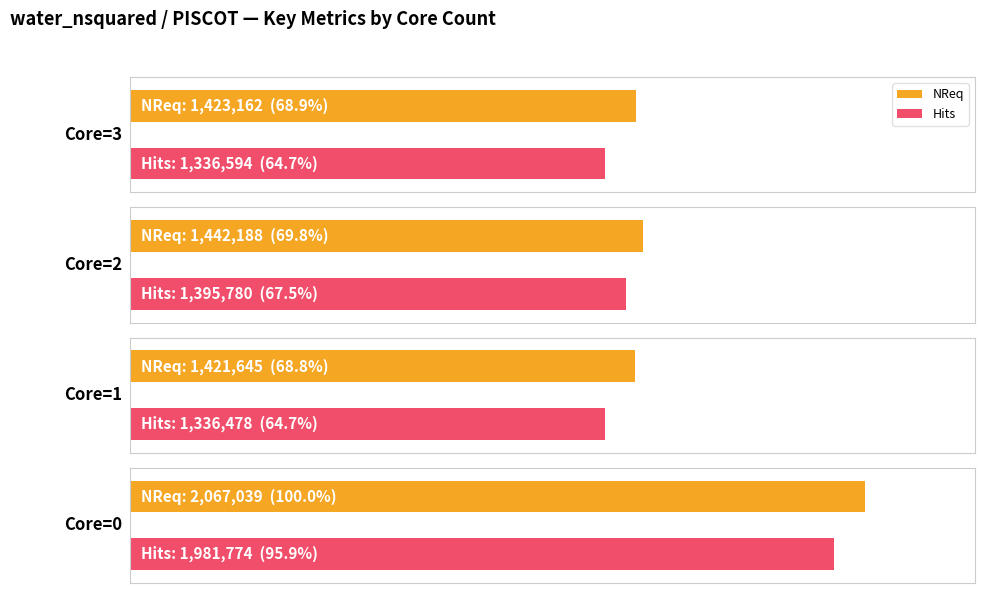

How many values in the Hits series exceed 1395780?

1